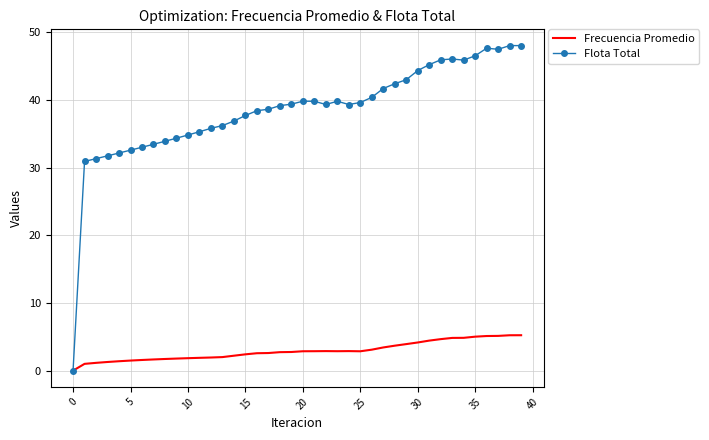

Which series has the widest spread of values?

Flota Total